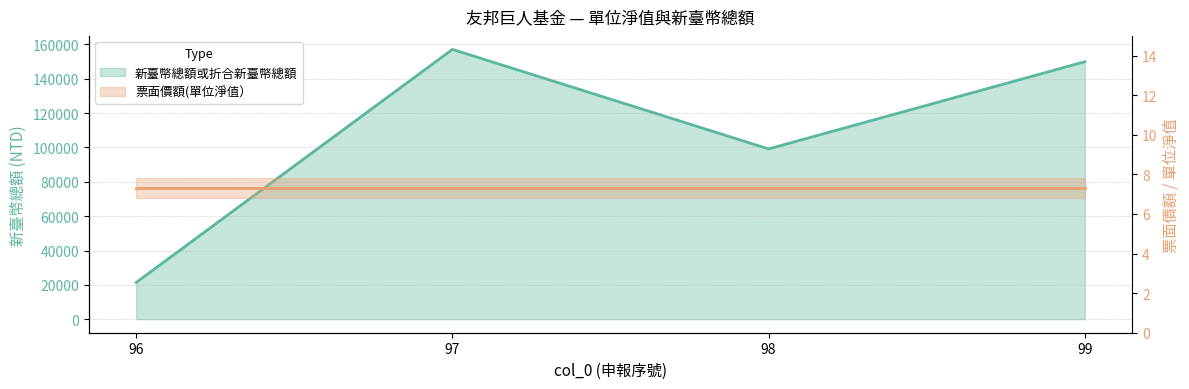

Which label corresponds to the largest value in the chart?

97